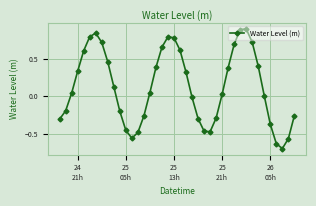

What is the sum of all values?

5.0